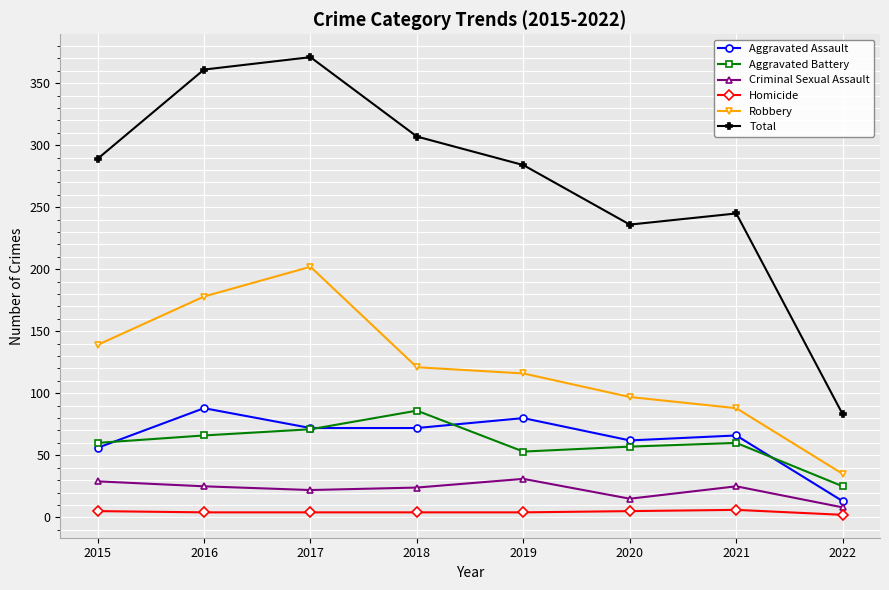

Rank the series at 2019 from highest to lowest value.

Total, Robbery, Aggravated Assault, Aggravated Battery, Criminal Sexual Assault, Homicide